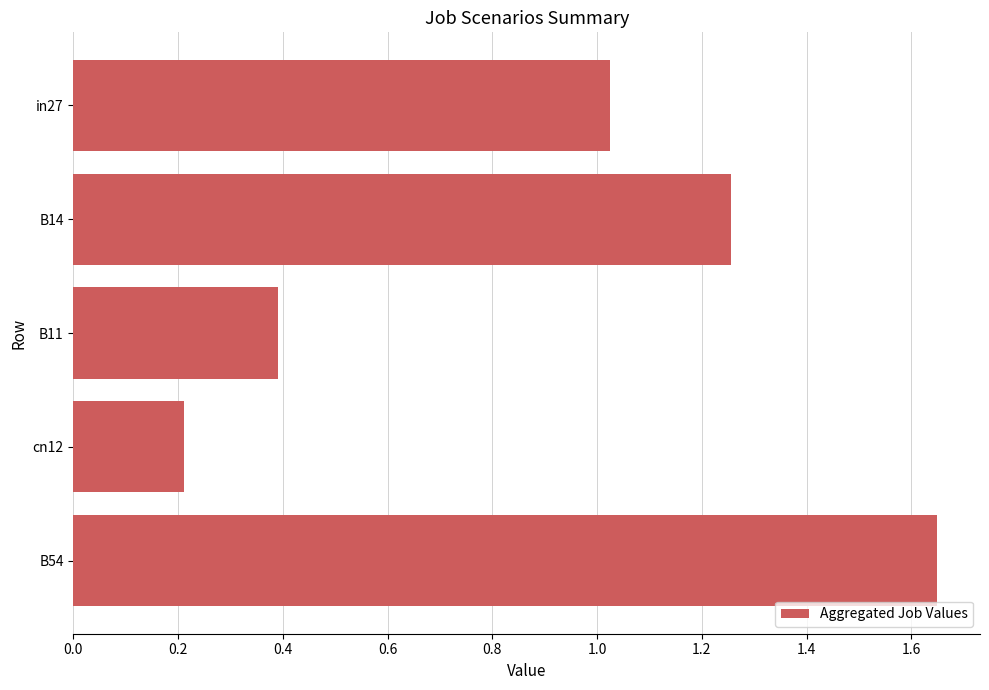

Are the bars horizontal?

Yes